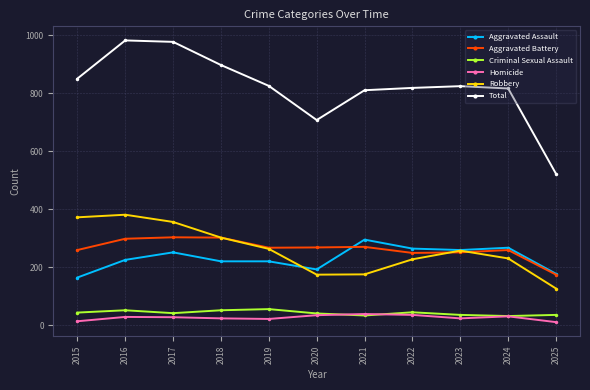

What is the minimum value for Aggravated Battery?

174